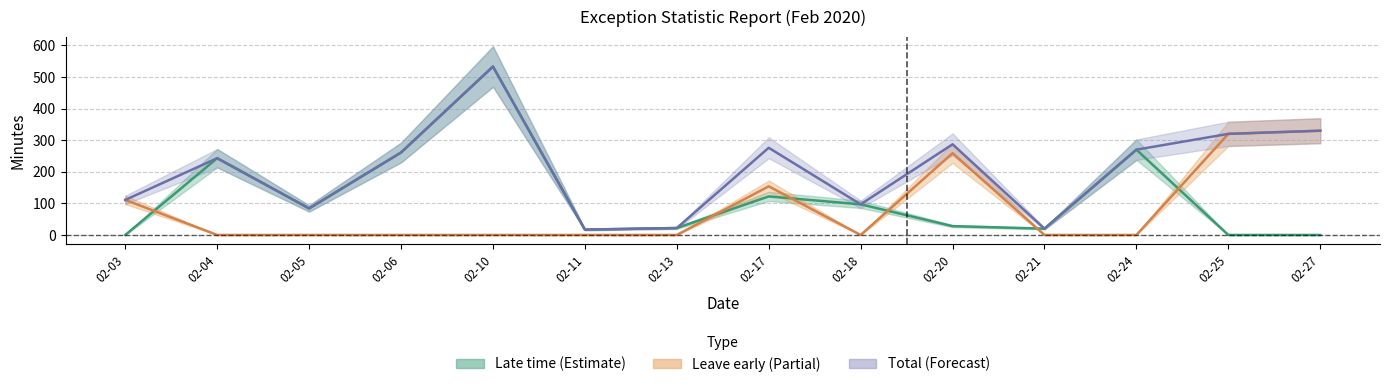

At 2020-02-04, list the series in order from largest to smallest.

Late_time, Total, Leave_early